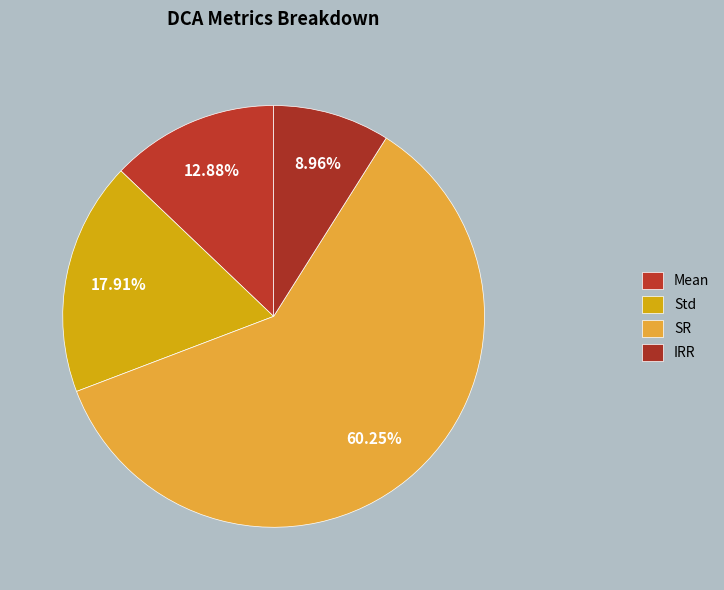

What is the smallest slice in the pie chart?

IRR